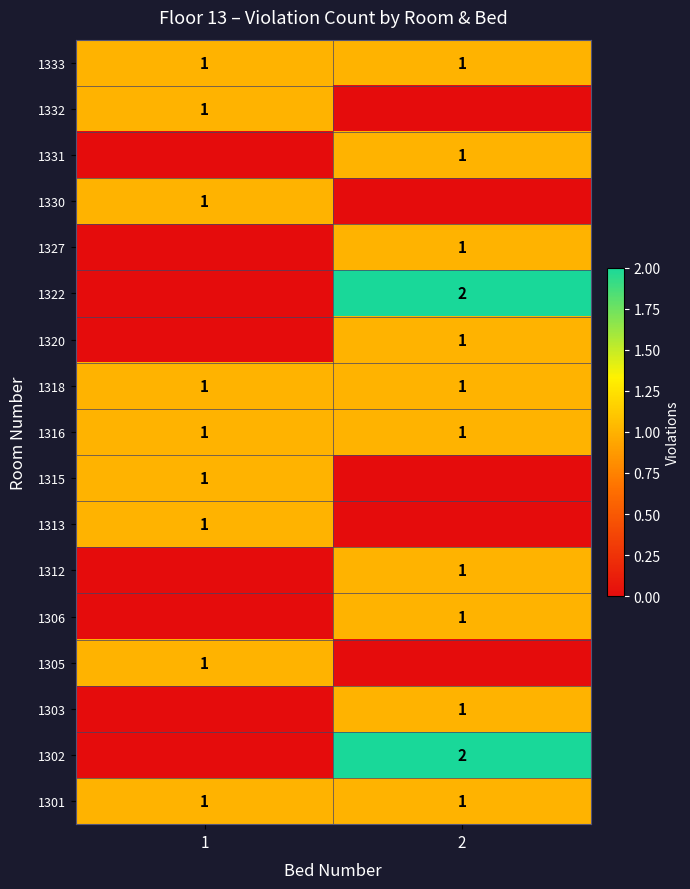

True or false: 1303 has a value of 0 at 2.

False